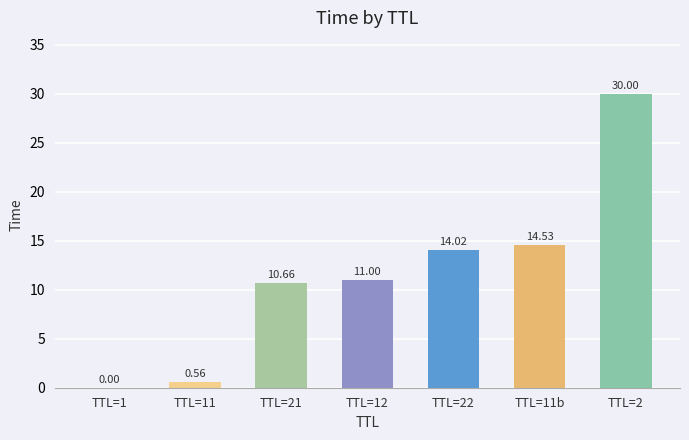

Approximately how many times larger is the value at TTL=22 compared to TTL=2?

0.5